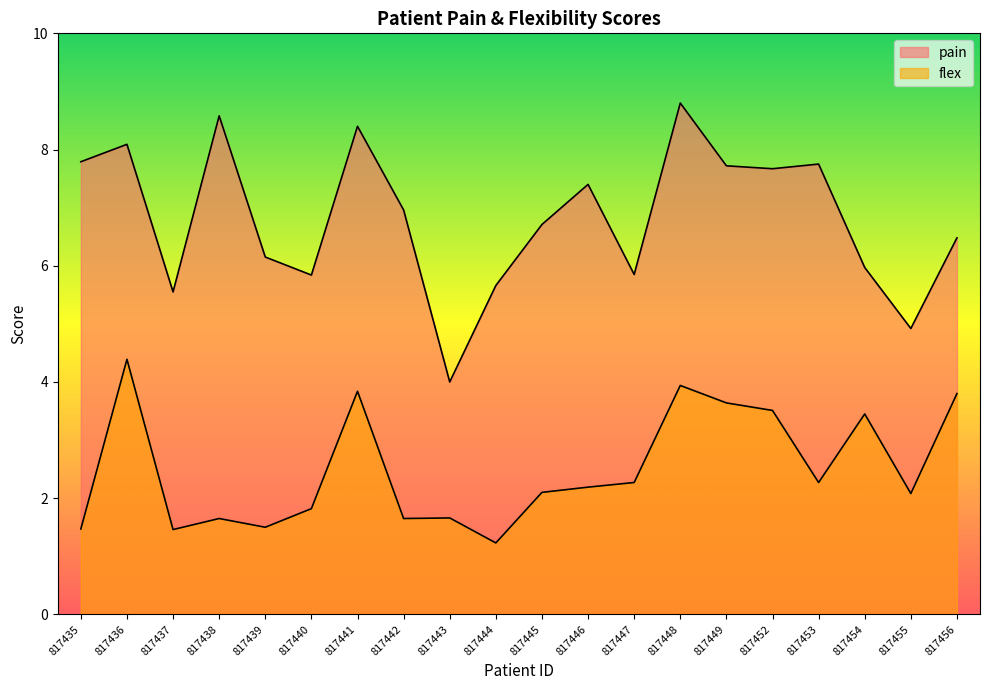

The value of pain at 817442 is 2.8. True or false?

False